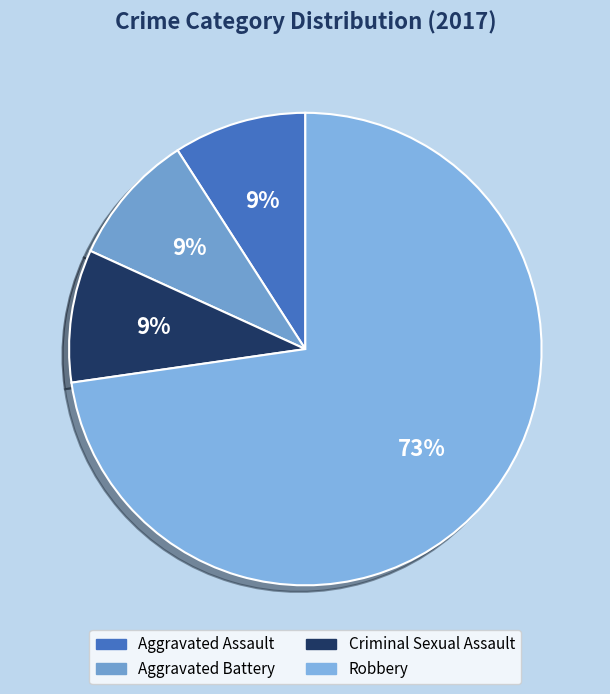

Does Robbery represent more than half of the total?

Yes